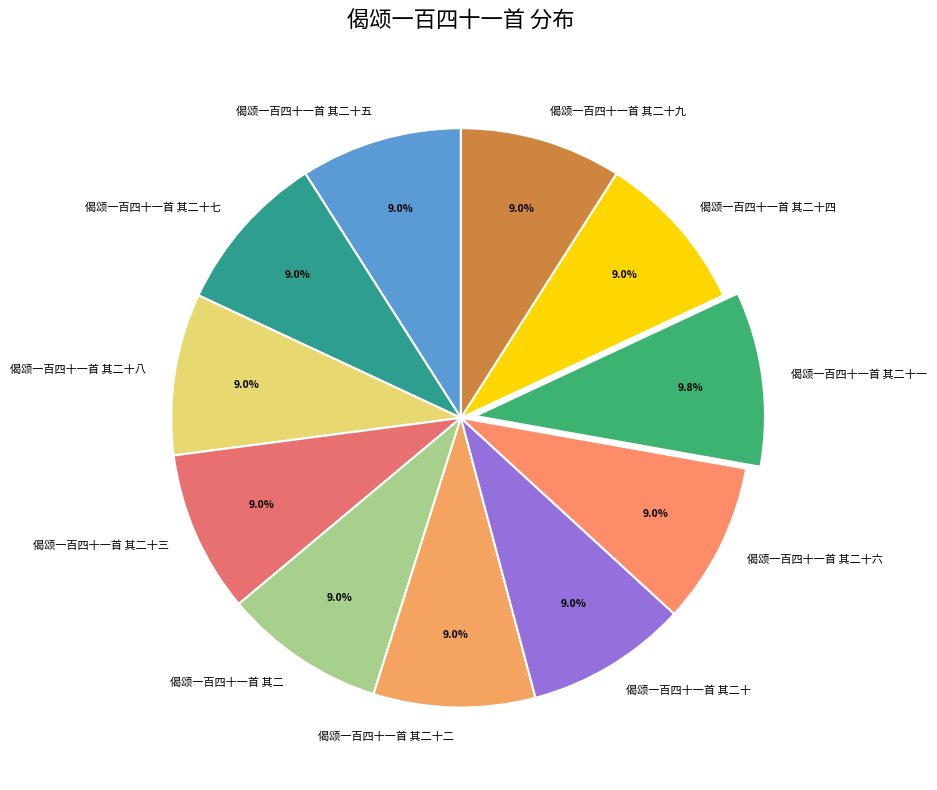

Approximately how many times larger is the value at 偈颂一百四十一首 其二十 compared to 偈颂一百四十一首 其二十八?

1.0